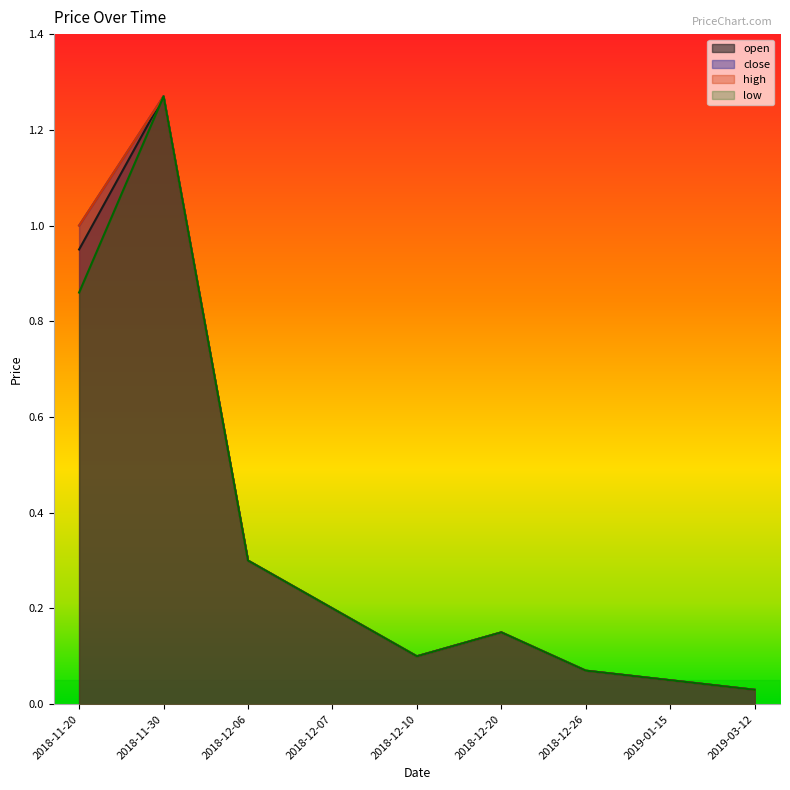

What position from the right is 2019-01-15?

2